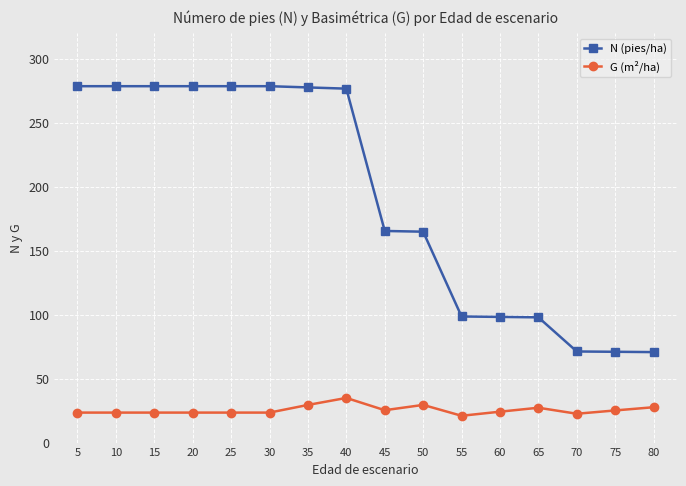

What is the total value across all series at 5?

302.0